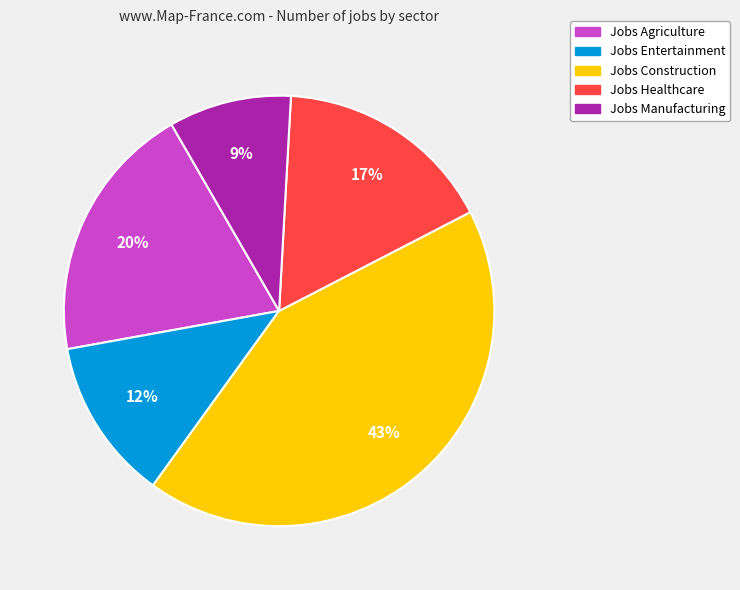

Count the number of slices in the pie.

5